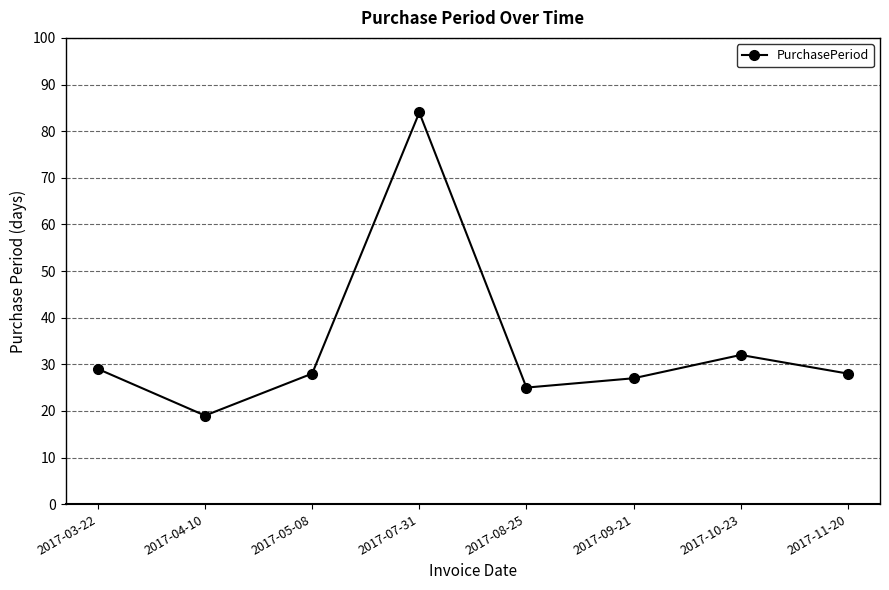

How many lines are shown in the chart?

1